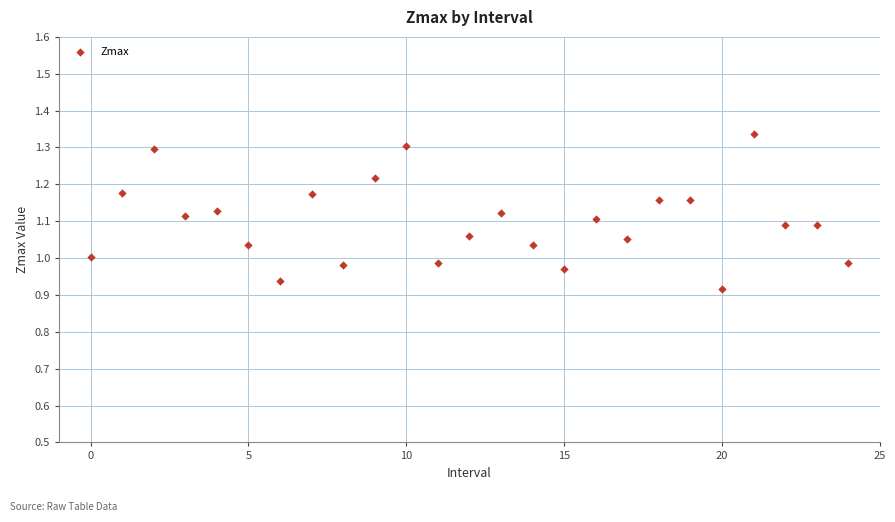

What is the range of Y values (max minus min)?

0.4